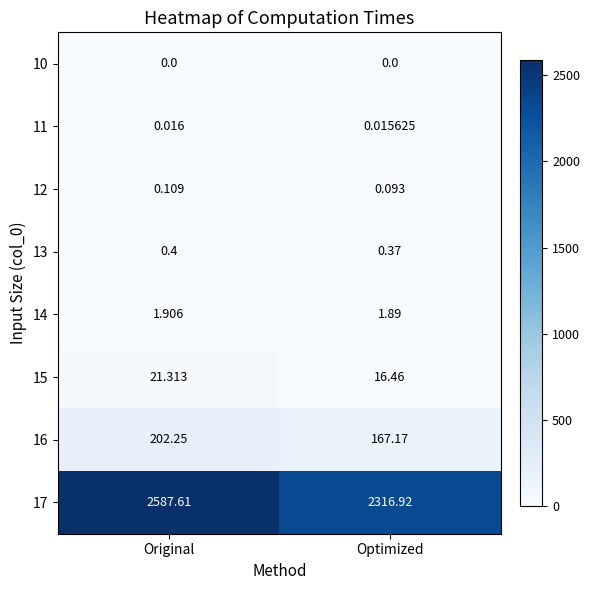

At how many categories does at least one series exceed 533?

2